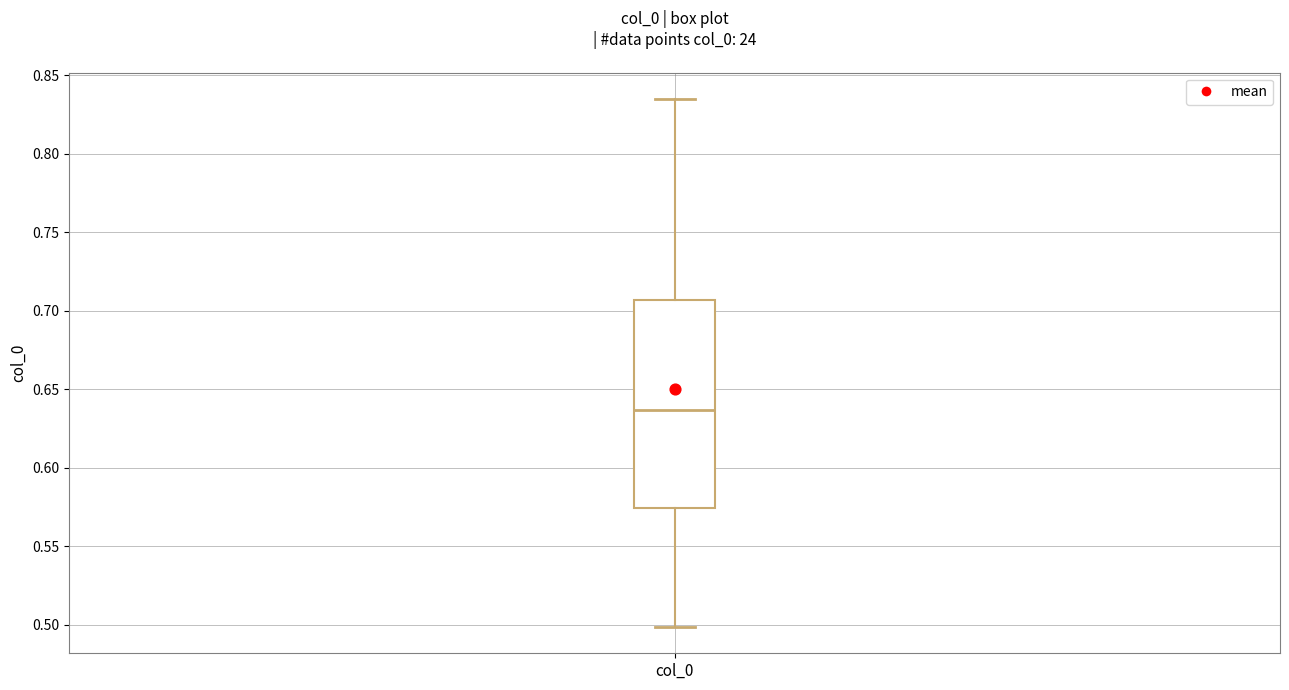

Where does the lower whisker of the box for col_0 end on the y-axis? The values are not printed on the chart, so give them approximately, as read against the axis.

0.500